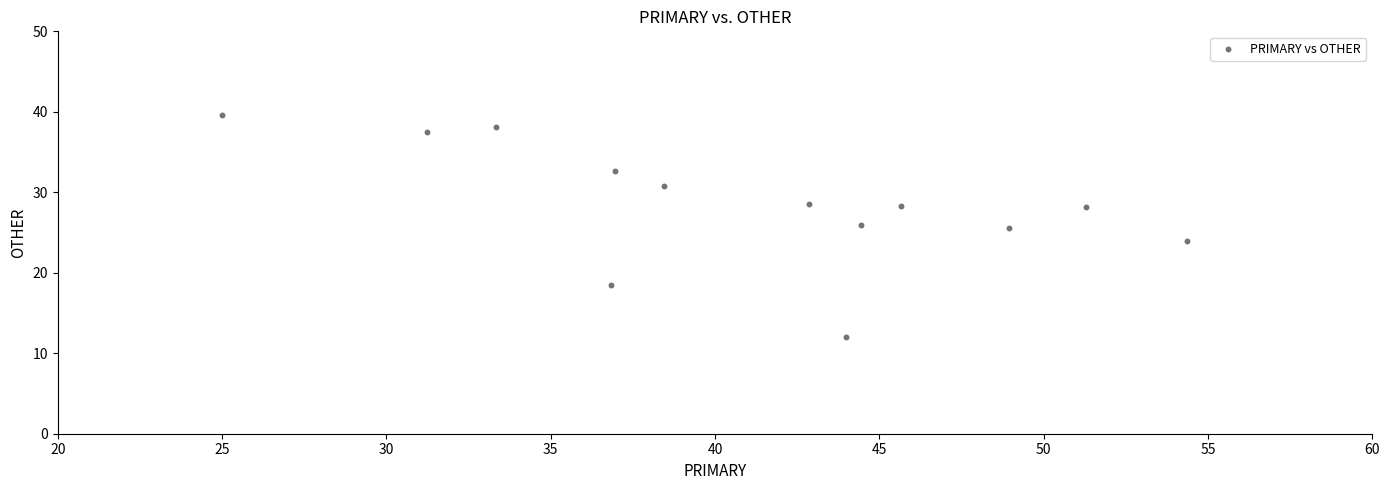

What is the range of Y values (max minus min)?

27.6